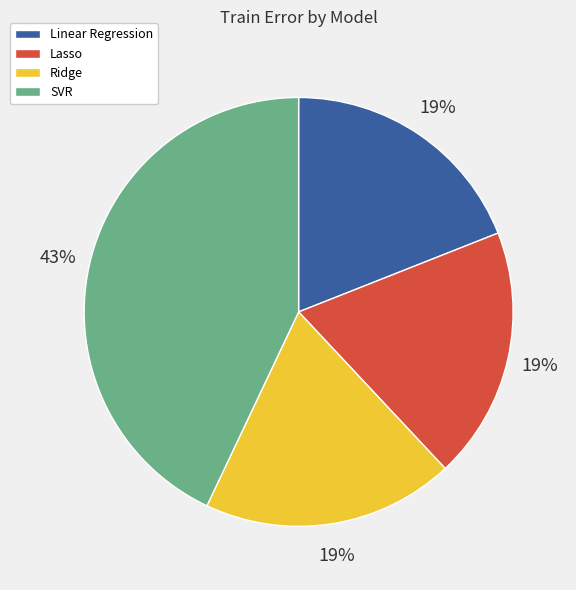

To the nearest percent, what is the combined percentage of SVR and Lasso?

62%